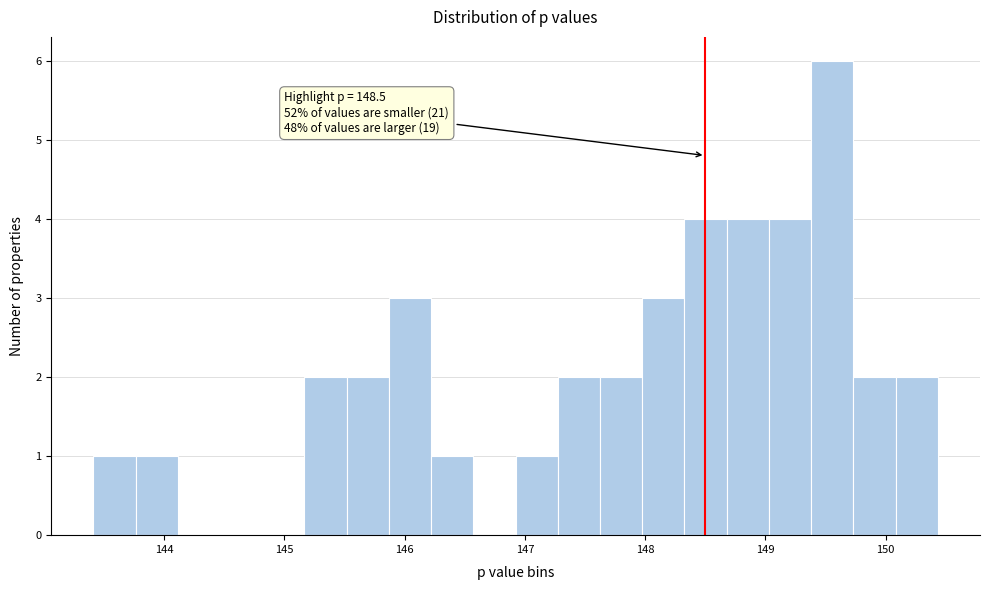

Around what value on the x-axis is the tallest bar? Give the approximate position of its centre, as read against the axis.

149.6